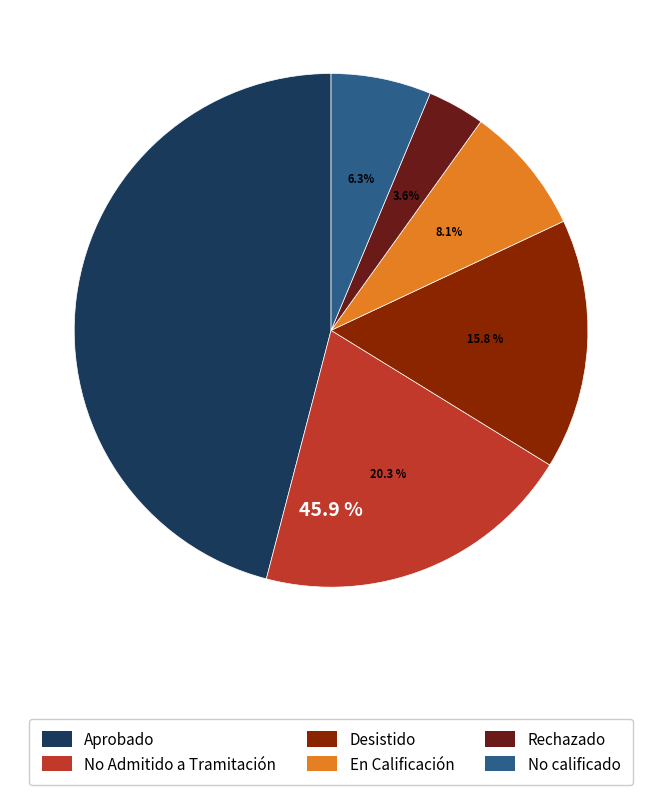

What is the total percentage of No Admitido a Tramitación and En Calificación?

28.4%